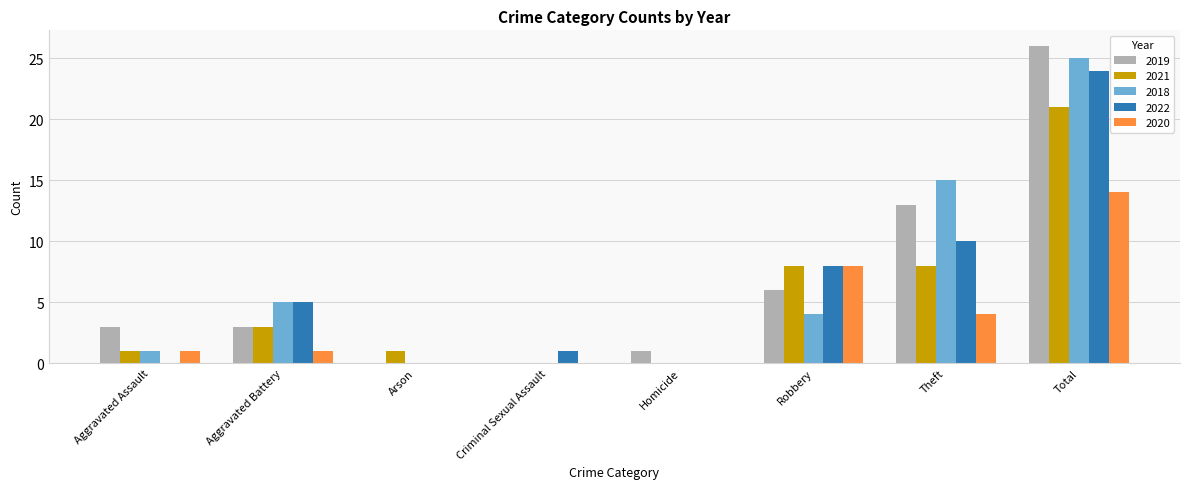

Which series has the widest spread of values?

2019